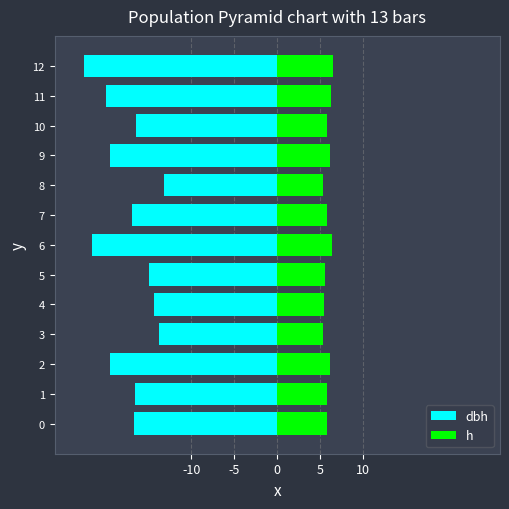

What is the difference between the second highest and second lowest values in the dbh series?

7.7